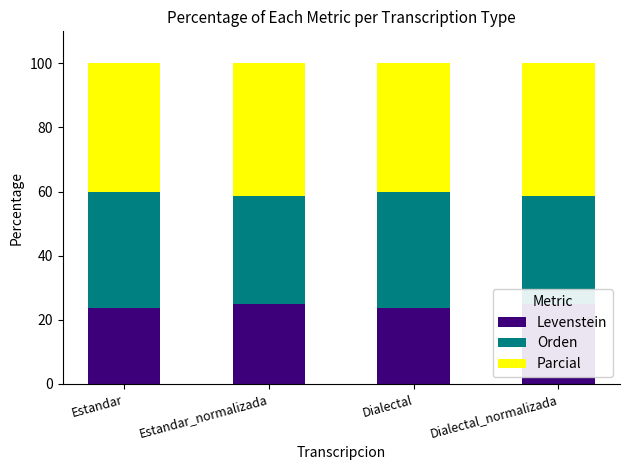

Reading left to right, list all the values displayed in this chart.

Levenstein: Estandar=23.7	Estandar_normalizada=24.8	Dialectal=23.7	Dialectal_normalizada=24.8
Orden: Estandar=36.2	Estandar_normalizada=33.7	Dialectal=36.2	Dialectal_normalizada=33.7
Parcial: Estandar=40.1	Estandar_normalizada=41.5	Dialectal=40.1	Dialectal_normalizada=41.5